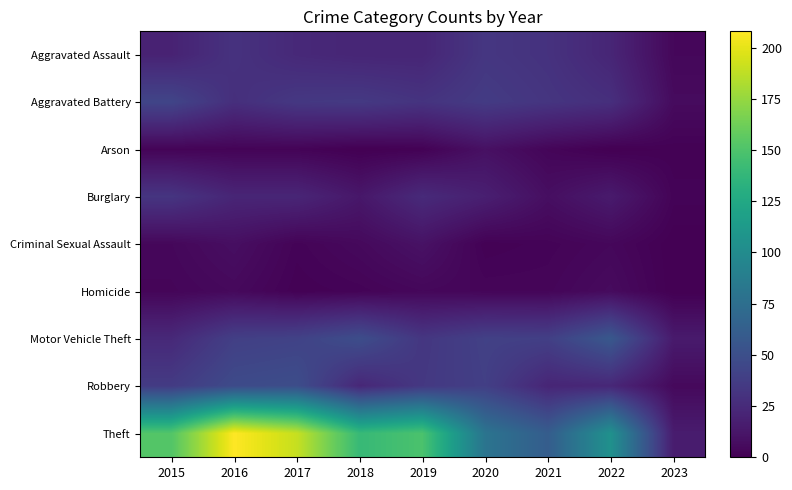

What is the total value across all series at 2019?

309